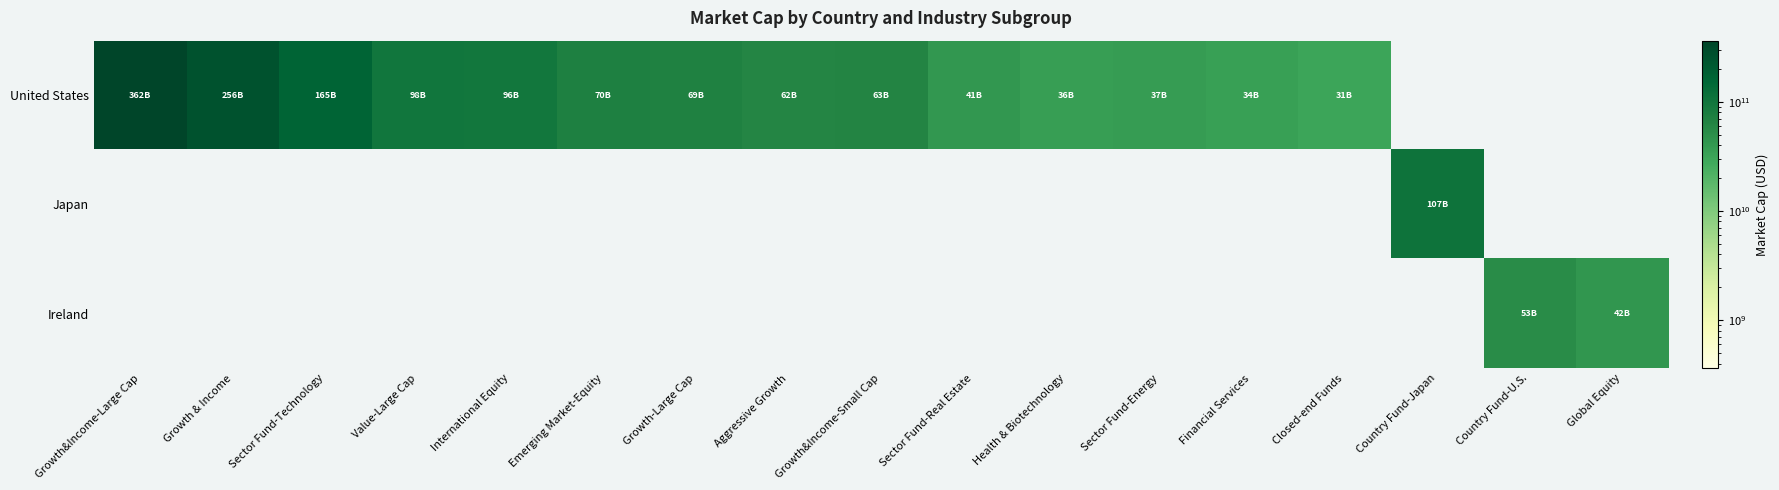

Reading right to left, list all the values displayed in this chart.

United States: Global Equity=0	Country Fund-U.S.=0	Country Fund-Japan=0	Closed-end Funds=30732980224	Financial Services=34464026624	Sector Fund-Energy=37475901440	Health & Biotechnology=35955732480	Sector Fund-Real Estate=41107140608	Growth&Income-Small Cap=63468617728	Aggressive Growth=62090715136	Growth-Large Cap=68799733760	Emerging Market-Equity=69940396032	International Equity=95953149952	Value-Large Cap=97890705408	Sector Fund-Technology=165058445312	Growth & Income=255980126208	Growth&Income-Large Cap=361962078208
Japan: Global Equity=0	Country Fund-U.S.=0	Country Fund-Japan=107006410752	Closed-end Funds=0	Financial Services=0	Sector Fund-Energy=0	Health & Biotechnology=0	Sector Fund-Real Estate=0	Growth&Income-Small Cap=0	Aggressive Growth=0	Growth-Large Cap=0	Emerging Market-Equity=0	International Equity=0	Value-Large Cap=0	Sector Fund-Technology=0	Growth & Income=0	Growth&Income-Large Cap=0
Ireland: Global Equity=42449997824	Country Fund-U.S.=52764635136	Country Fund-Japan=0	Closed-end Funds=0	Financial Services=0	Sector Fund-Energy=0	Health & Biotechnology=0	Sector Fund-Real Estate=0	Growth&Income-Small Cap=0	Aggressive Growth=0	Growth-Large Cap=0	Emerging Market-Equity=0	International Equity=0	Value-Large Cap=0	Sector Fund-Technology=0	Growth & Income=0	Growth&Income-Large Cap=0